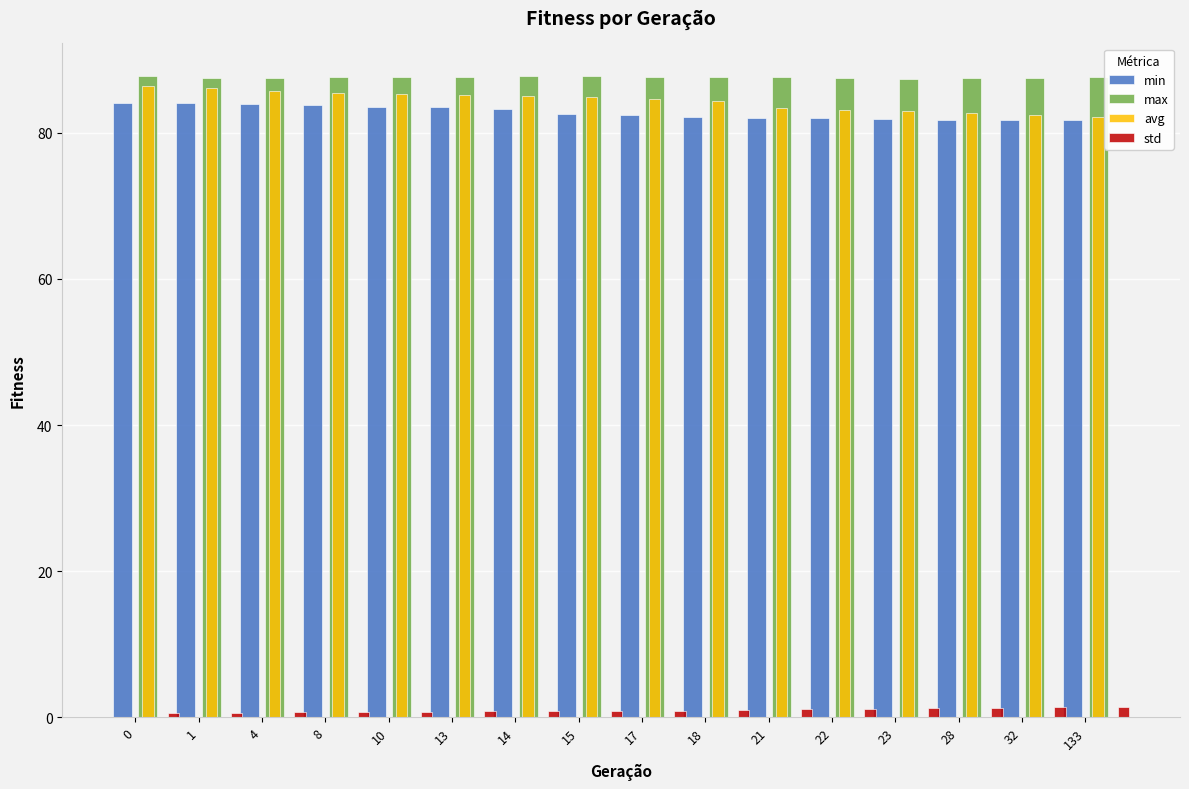

The value of min at 13 is 83.5. True or false?

True